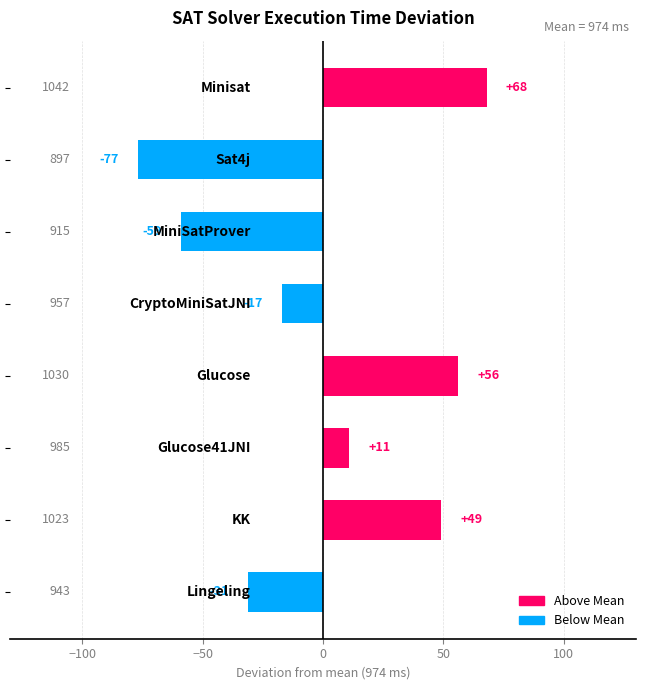

What is the value of the 2nd bar from the top?

-77